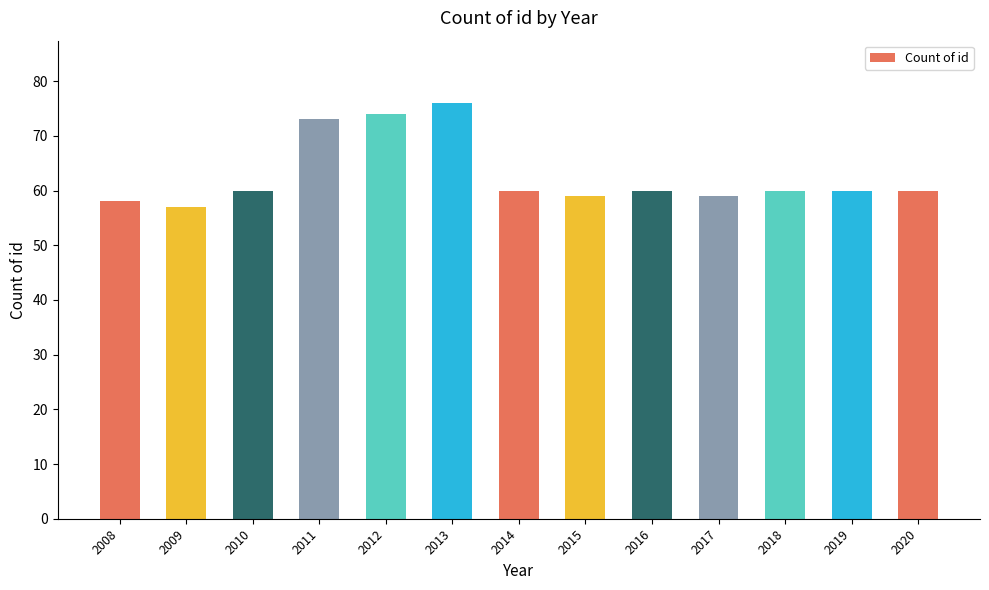

How many data points does each series have?

13